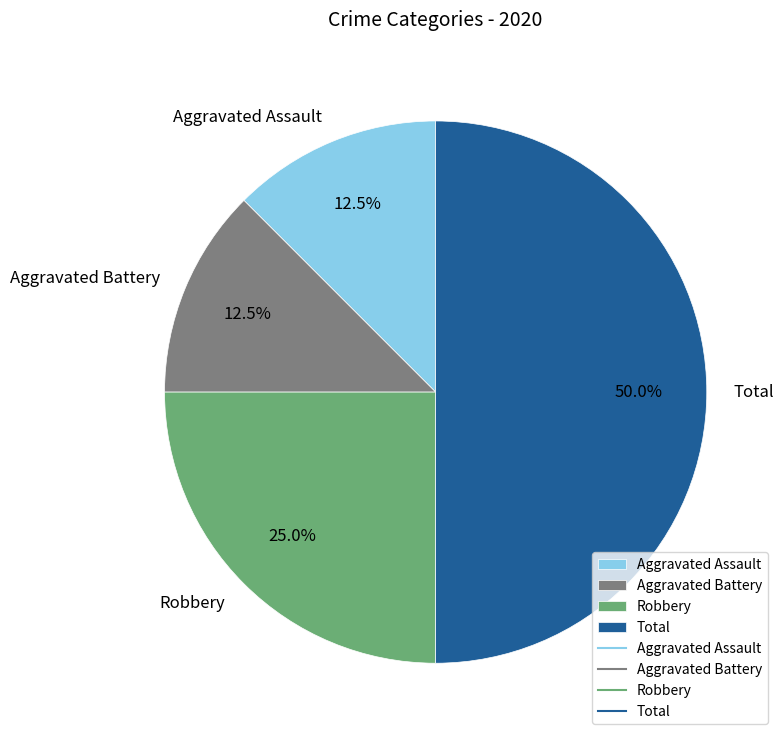

How many segments does this pie chart have?

4